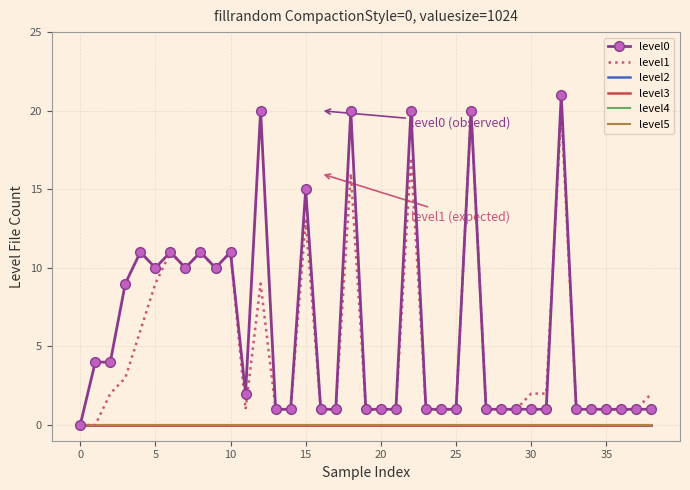

Which category has the highest value across all series?

32